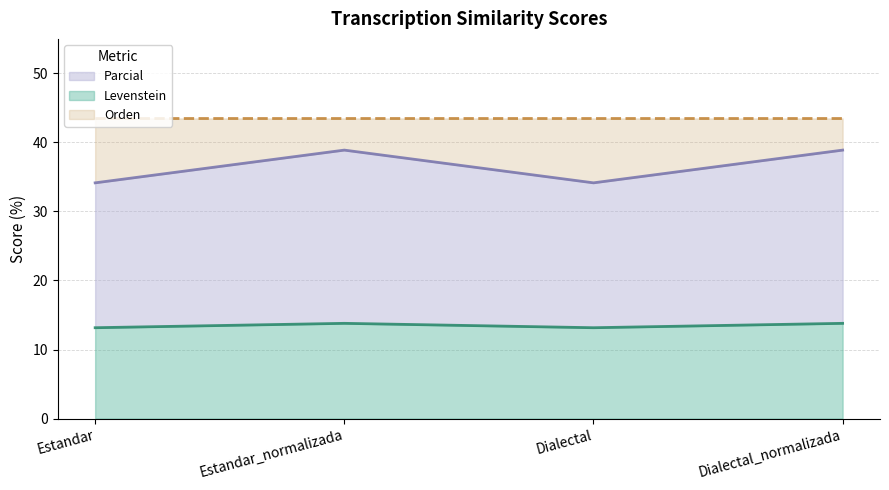

What is the lowest value of the Levenstein series?

13.2